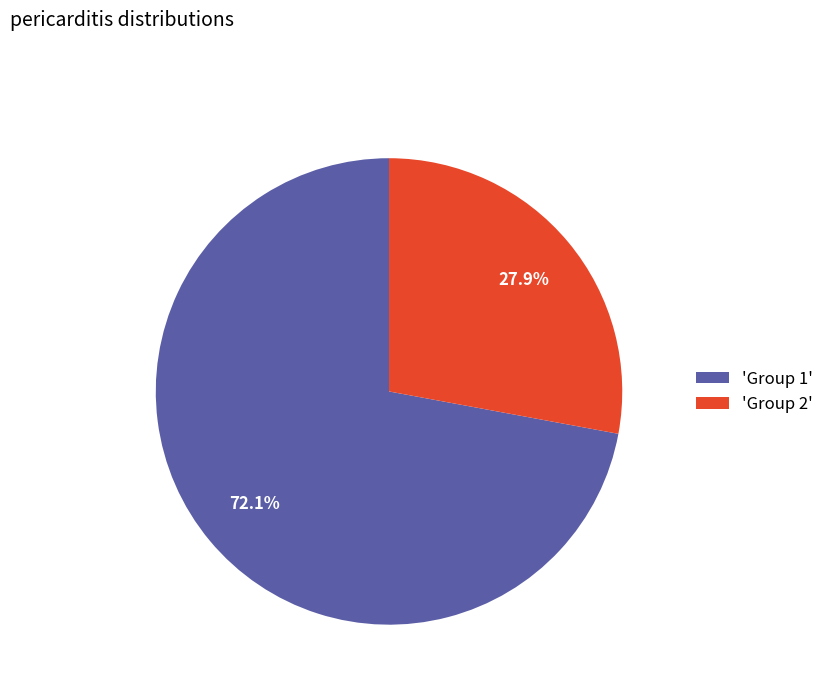

Rank the categories by value from highest to lowest.

'Group 1', 'Group 2'